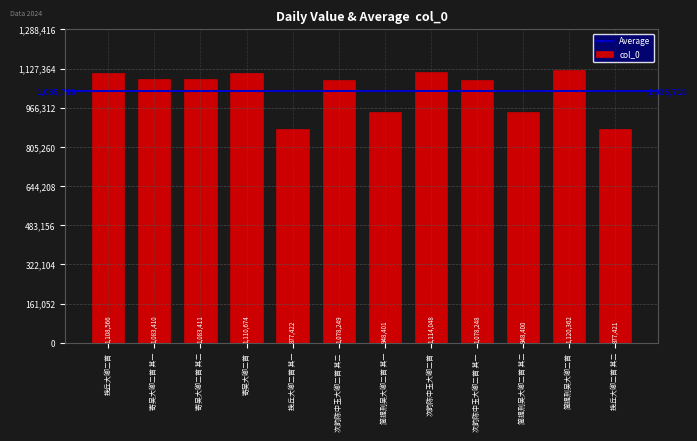

Between 挽丘大卿二首 其一 and 次韵陈中玉大卿二首, which is larger?

次韵陈中玉大卿二首